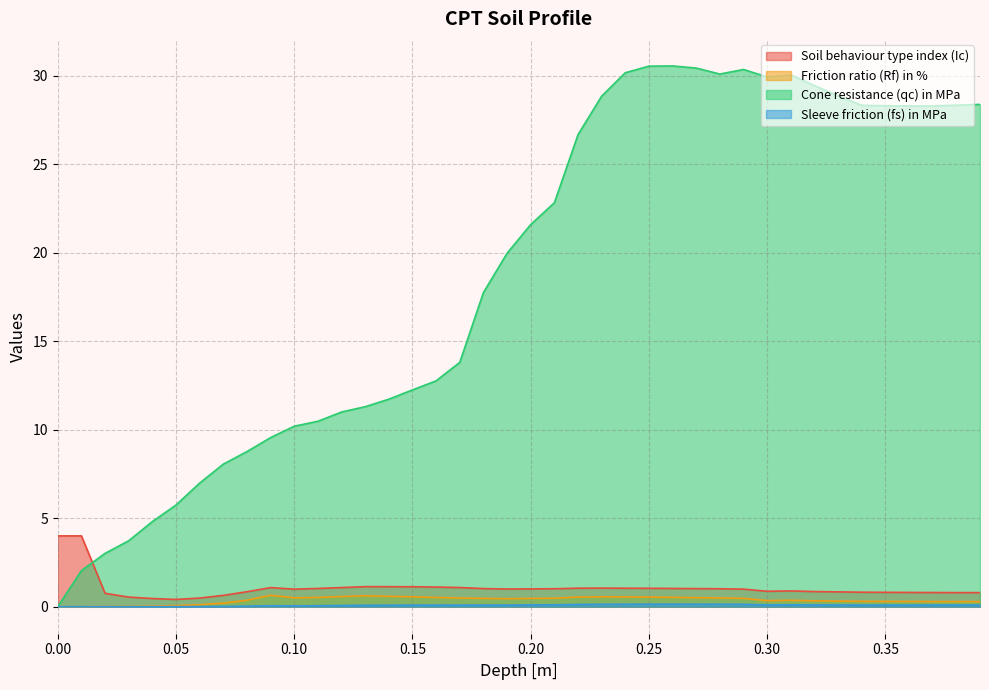

True or false: Soil behaviour type index (Ic) and Friction ratio (Rf) in % intersect in this chart.

False